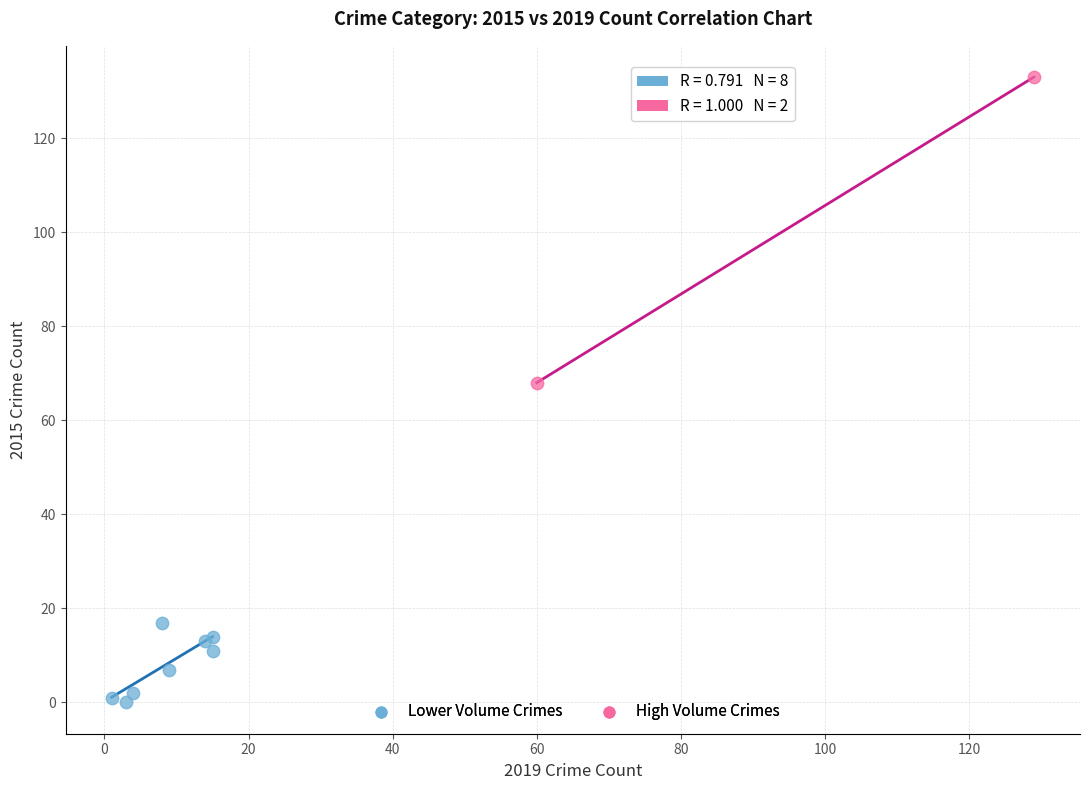

What are all the series names shown in the legend?

Lower Volume Crimes, High Volume Crimes